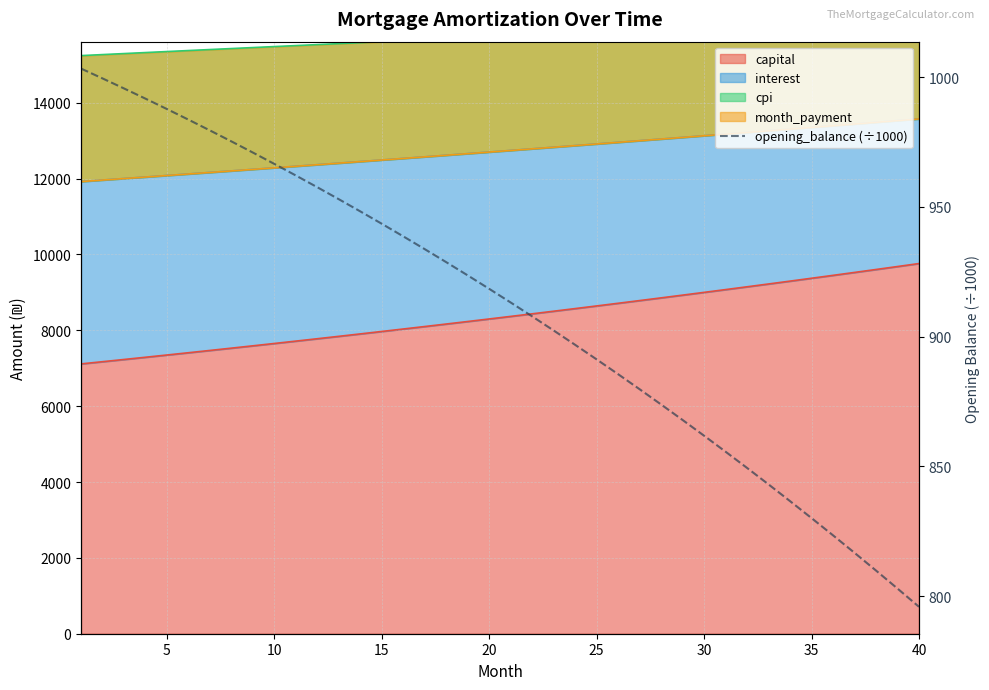

What is the average value?

910.2